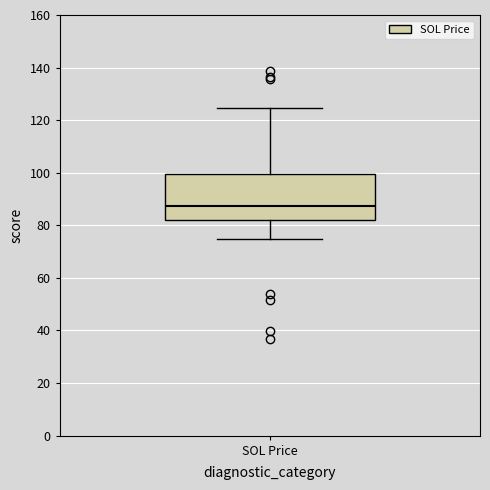

Transcribe this box plot: give where the median line is, the range the box spans, and where the two whiskers end, as read against the y-axis. The values are not printed on the chart, so give them approximately, as read against the axis.

median 88, box 82 to 100, whiskers 74 to 124